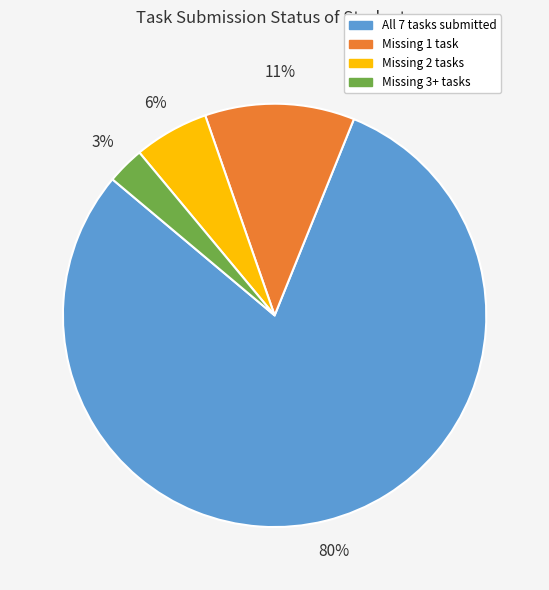

True or false: All 7 tasks submitted accounts for 80% of the total.

True